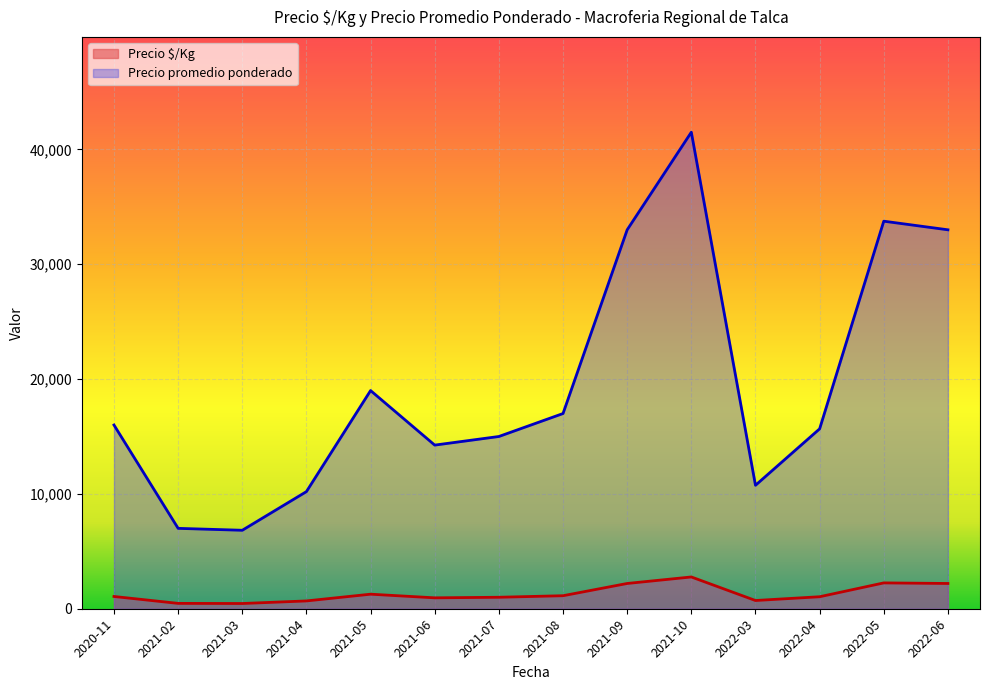

List the series in order of their overall mean, lowest first.

Precio $/Kg, Precio promedio ponderado